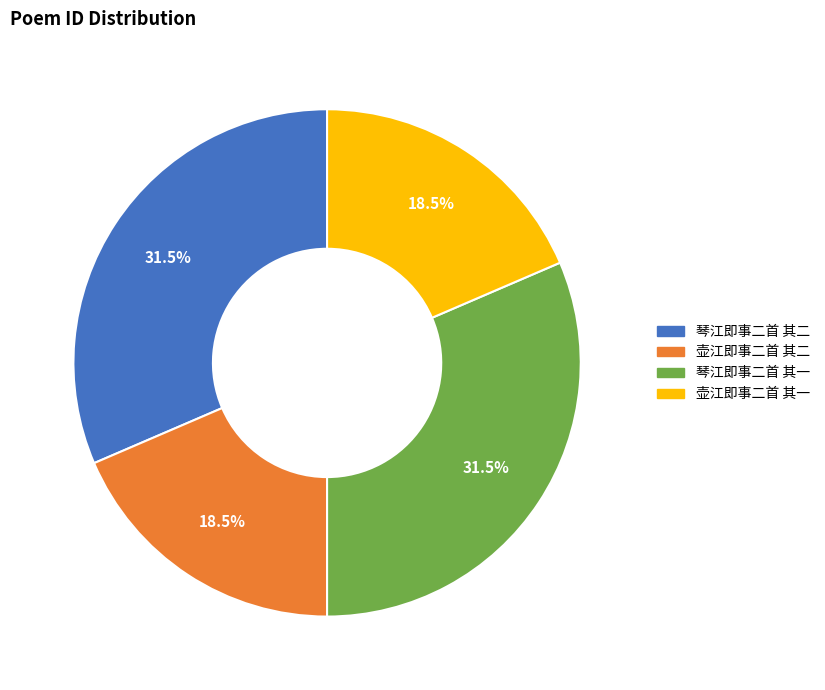

Does any single category account for the majority?

No